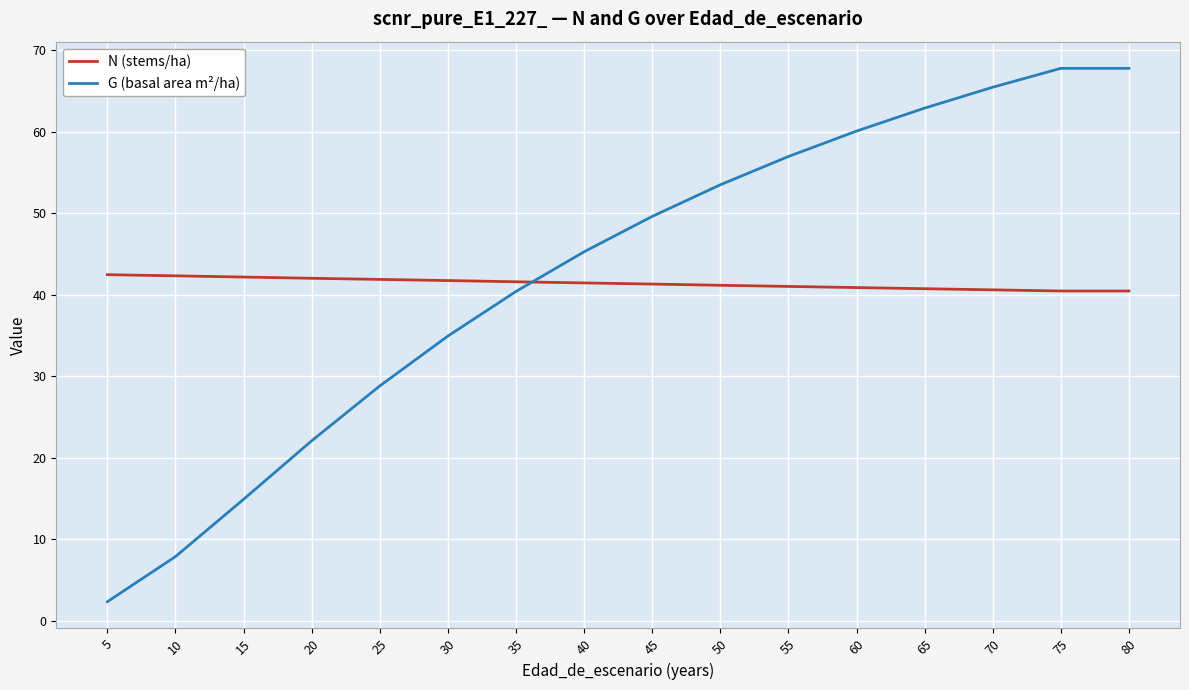

Which series has the largest total across all categories?

G (basal area m²/ha)